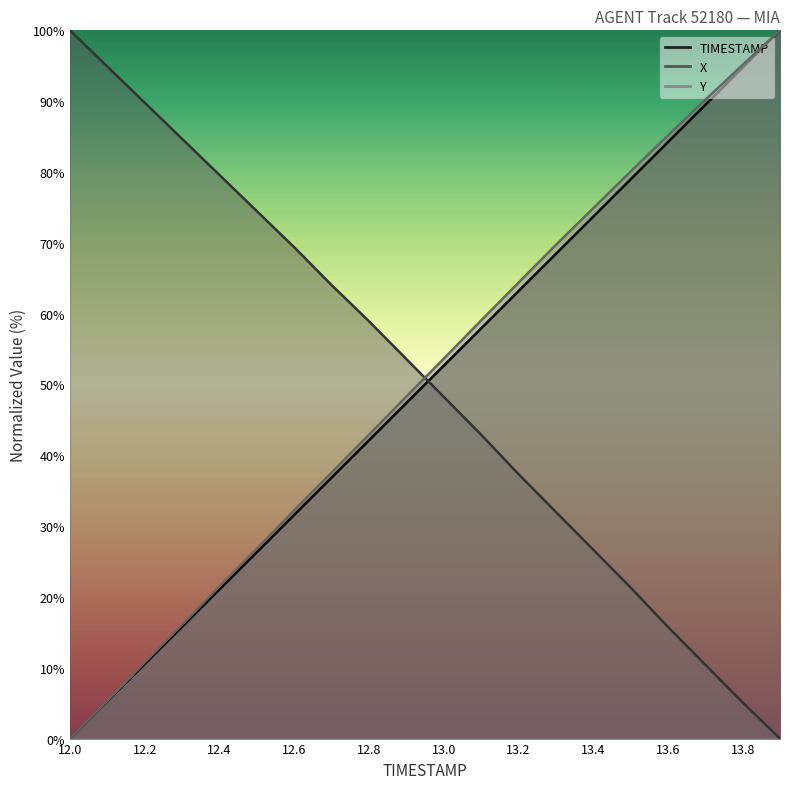

What is the label of the 15th point from the right?

12.5